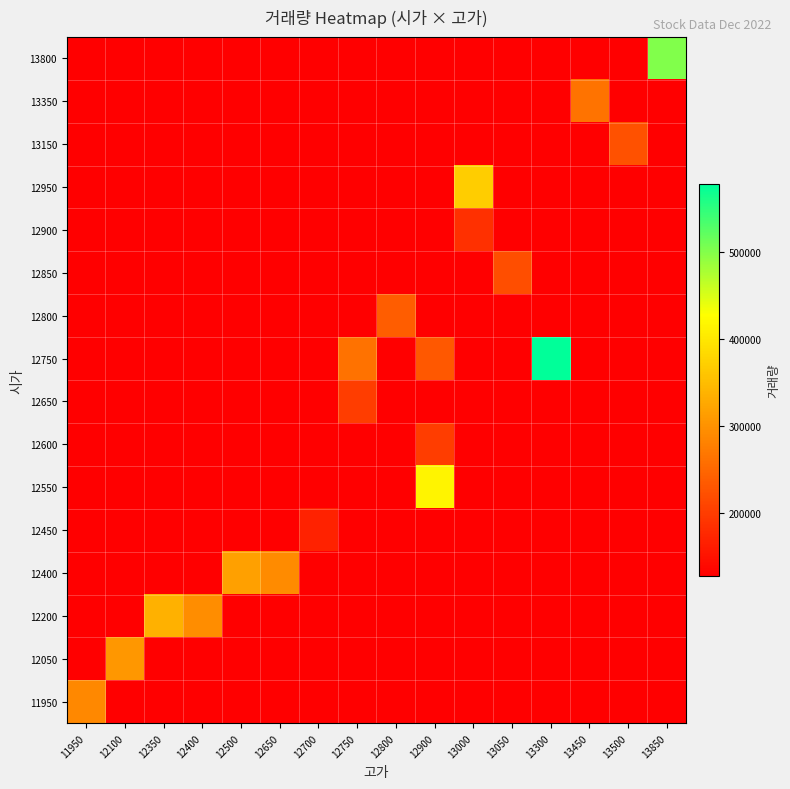

What is the greatest value displayed?

577745.0